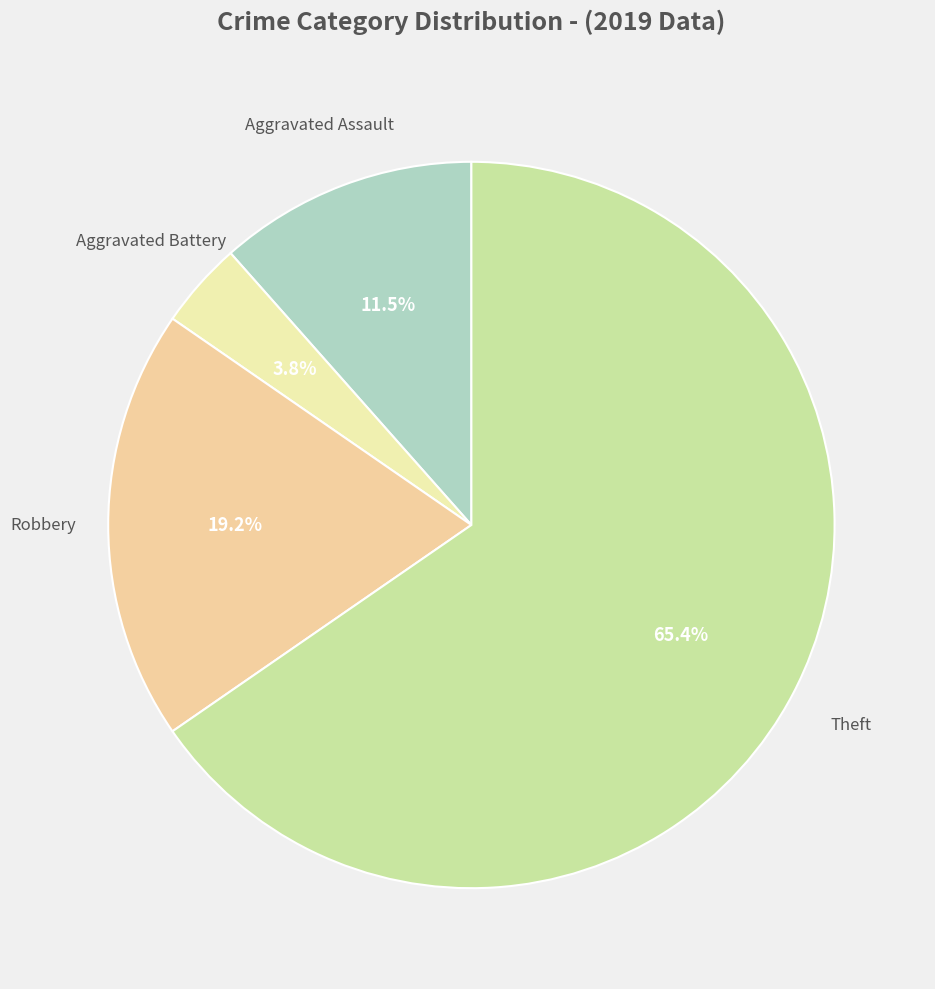

Combined, do Aggravated Assault and Aggravated Battery account for over 50%?

No